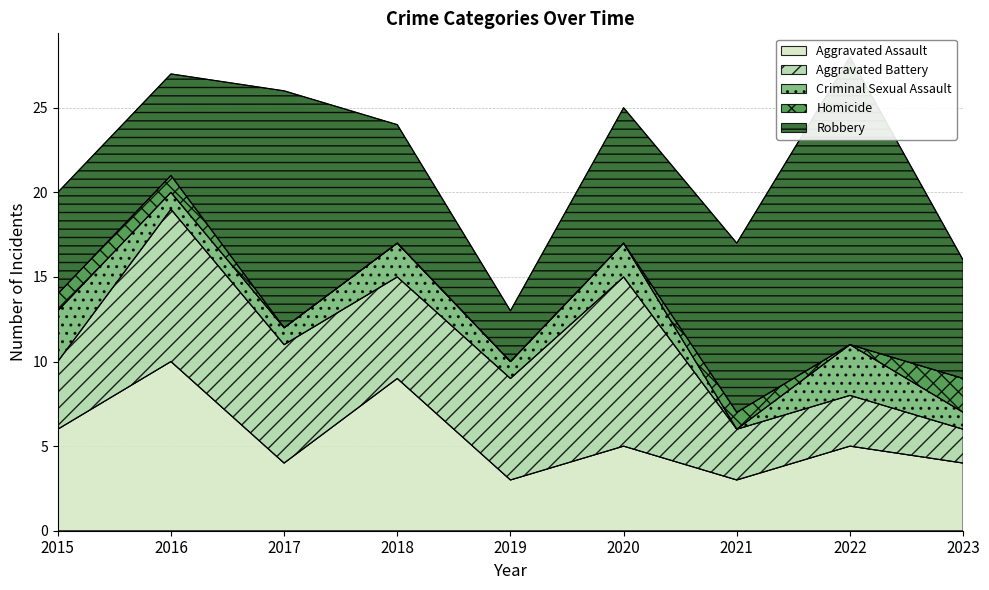

Where does the Aggravated Battery series first go above 6?

2016